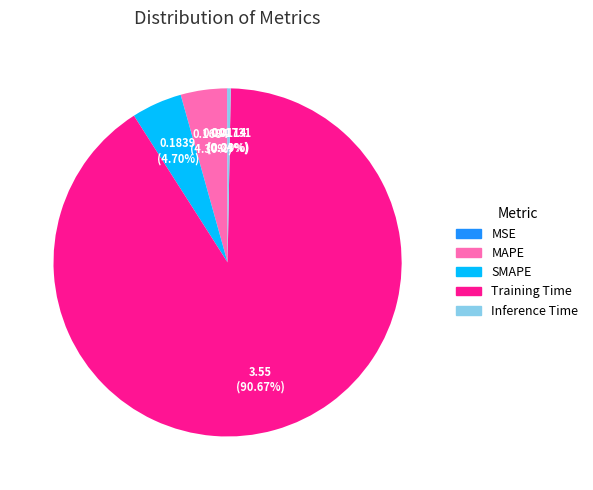

To the nearest percent, what is the difference between the largest and smallest slice percentages?

91%